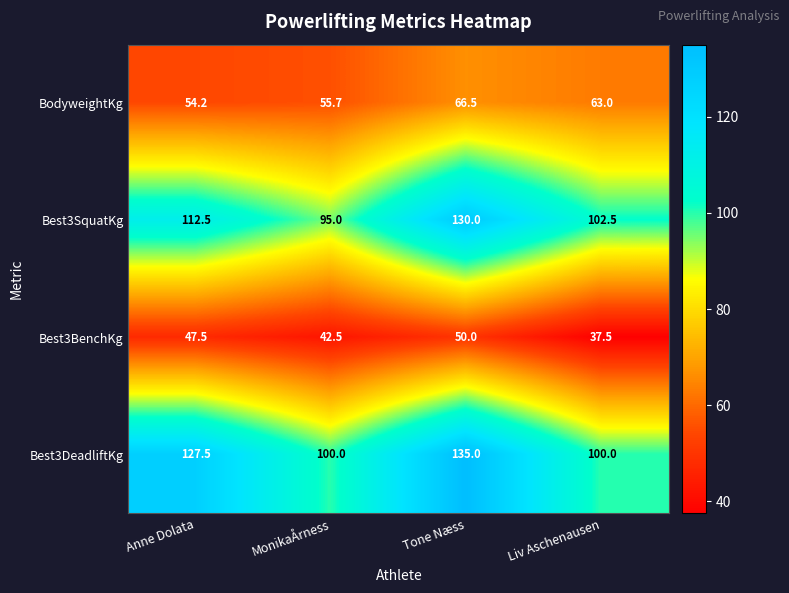

Read the Best3SquatKg value at MonikaÅrness.

95.0